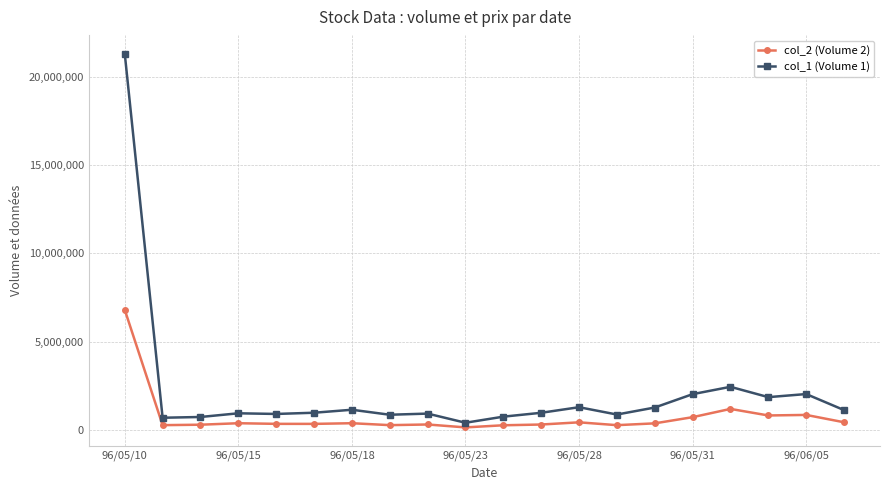

Which series has the widest spread of values?

col_1 (Volume 1)